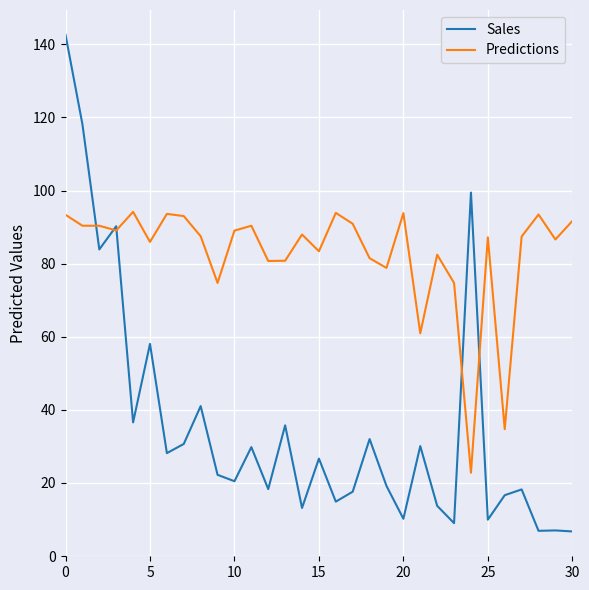

Count the number of data series in this chart.

2